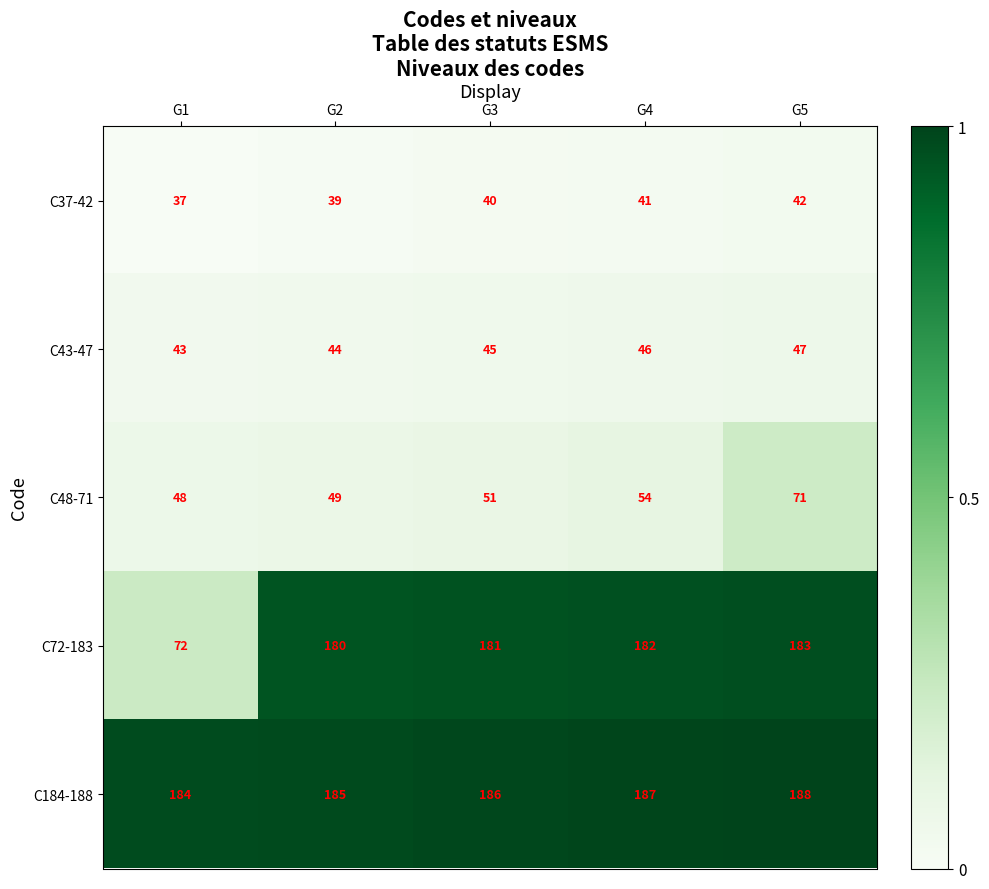

Reading left to right, extract all data points from this chart.

C37-42: G1=37	G2=39	G3=40	G4=41	G5=42
C43-47: G1=43	G2=44	G3=45	G4=46	G5=47
C48-71: G1=48	G2=49	G3=51	G4=54	G5=71
C72-183: G1=72	G2=180	G3=181	G4=182	G5=183
C184-188: G1=184	G2=185	G3=186	G4=187	G5=188